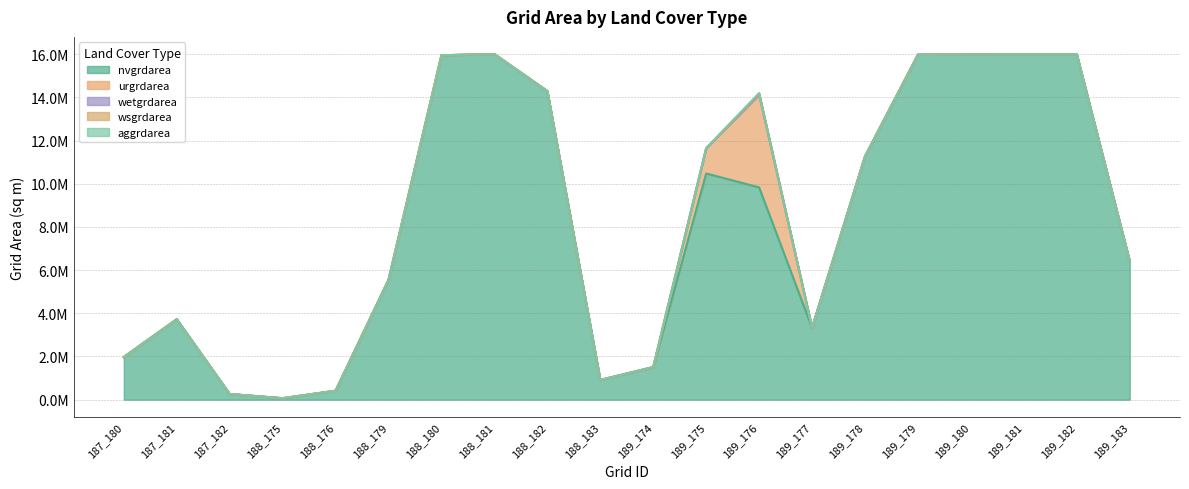

How many interior local peaks does the nvgrdarea series have?

3